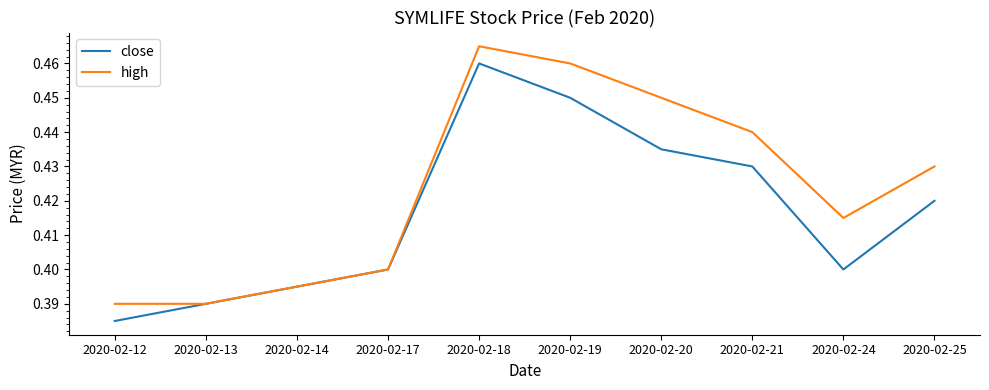

Which category has the highest value in the close series?

2020-02-18